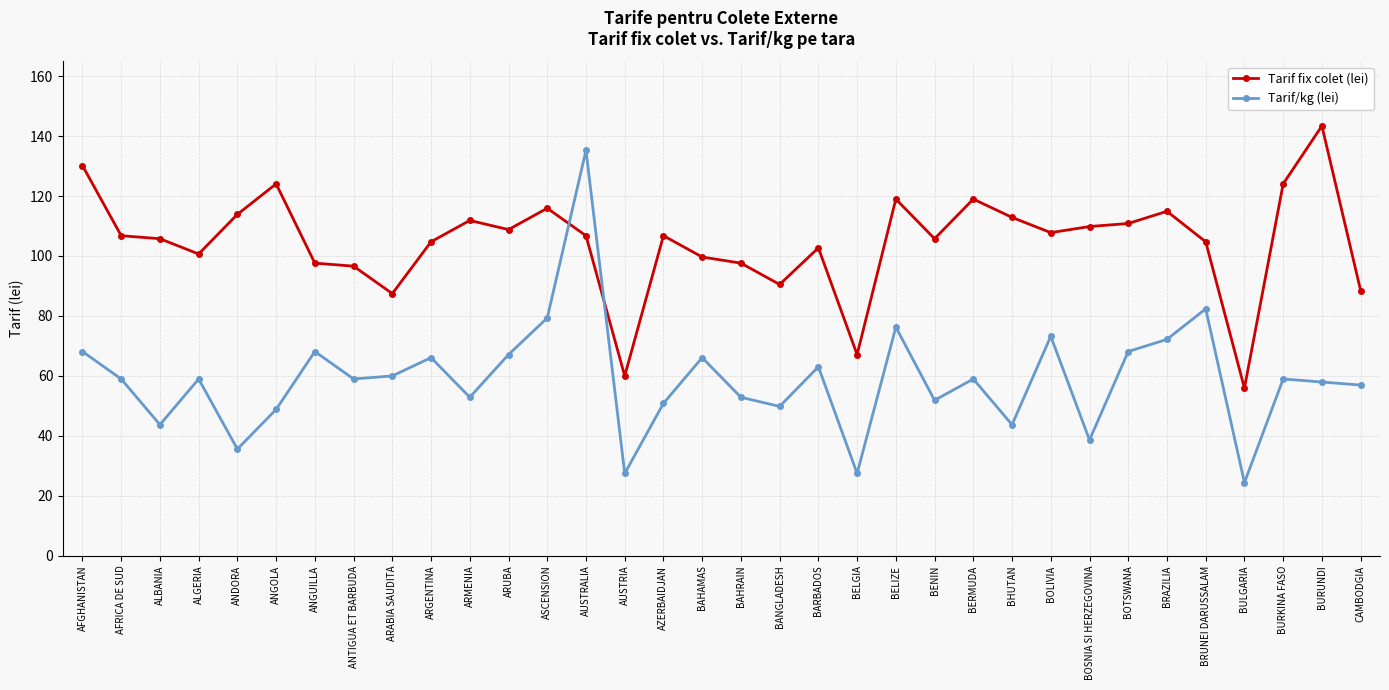

Rank the series by their maximum value, from highest to lowest.

Tarif fix colet (lei), Tarif/kg (lei)